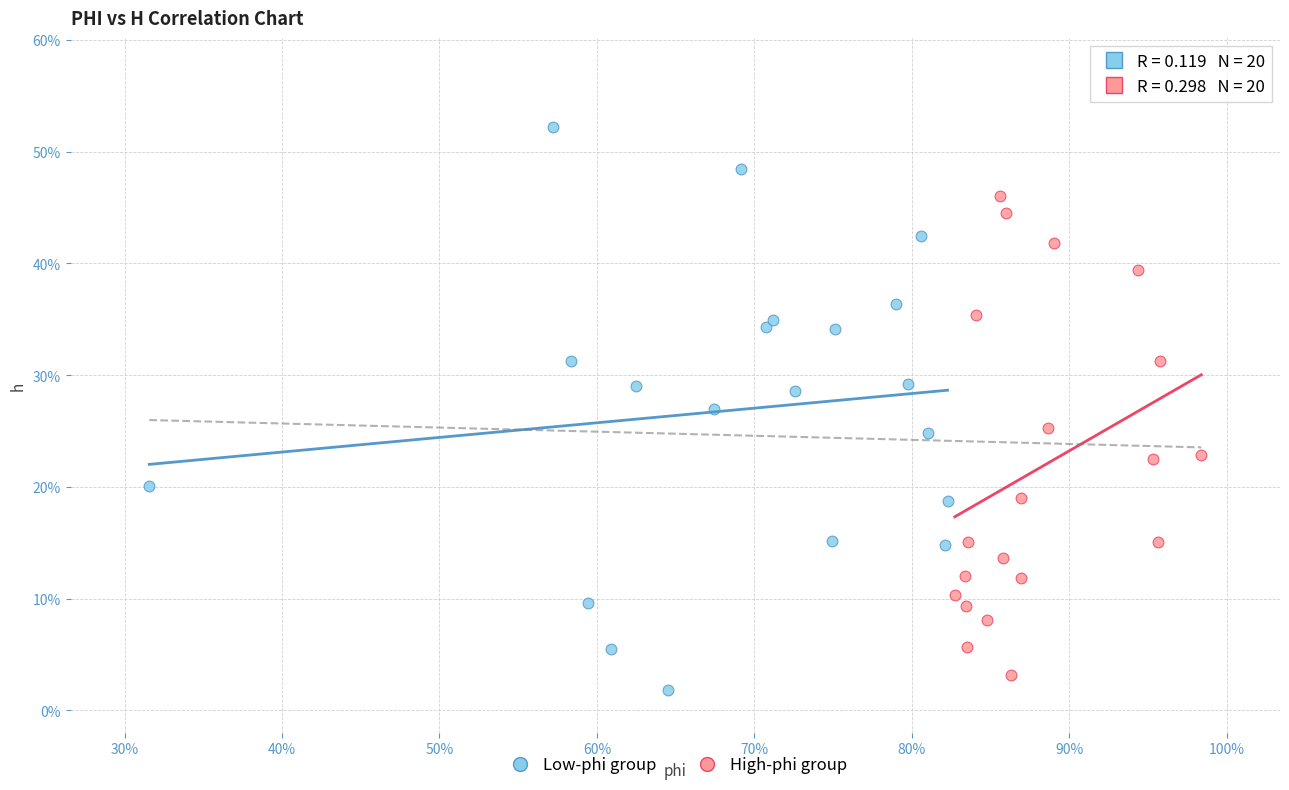

Which series reaches the maximum Y coordinate?

Low-phi group